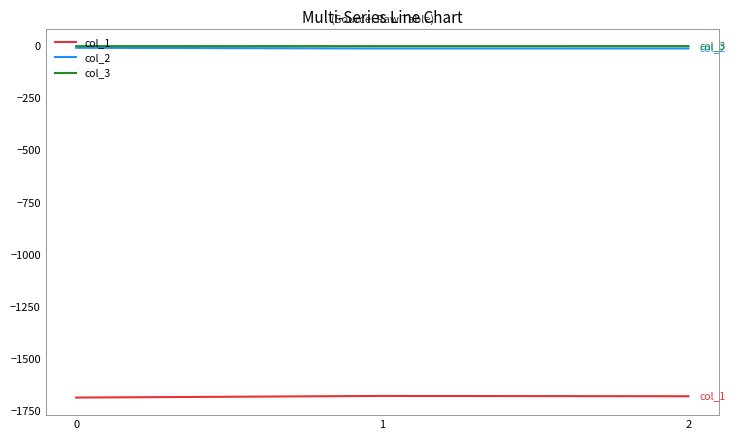

What is the sum of all col_1 values?

-5040.8